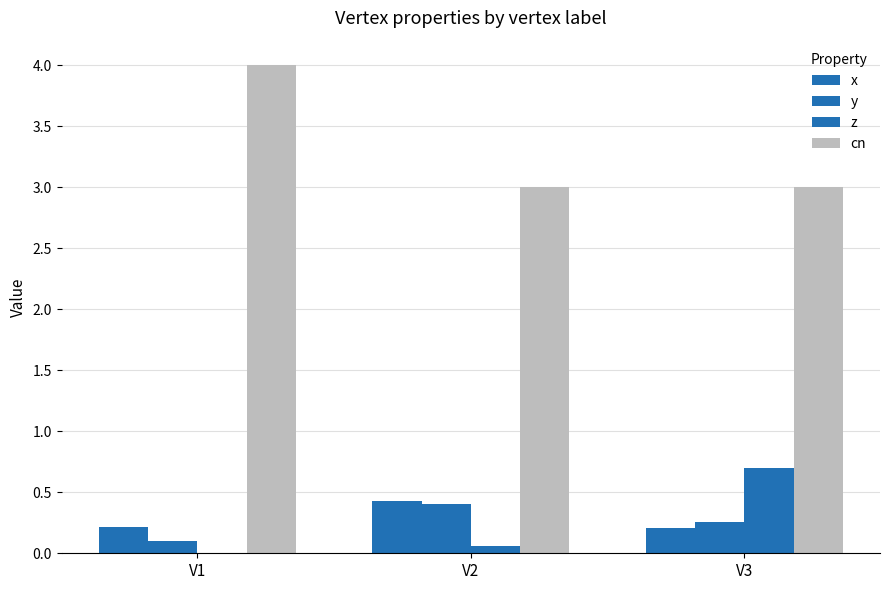

What is the value of the z bar at the 3rd from the left?

0.7